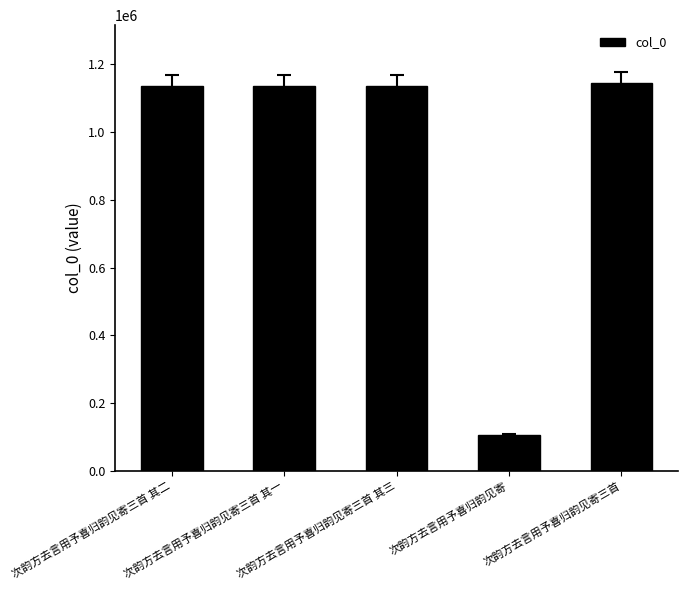

What is the label of the 1st bar from the right?

次韵方去言用予喜归韵见寄三首